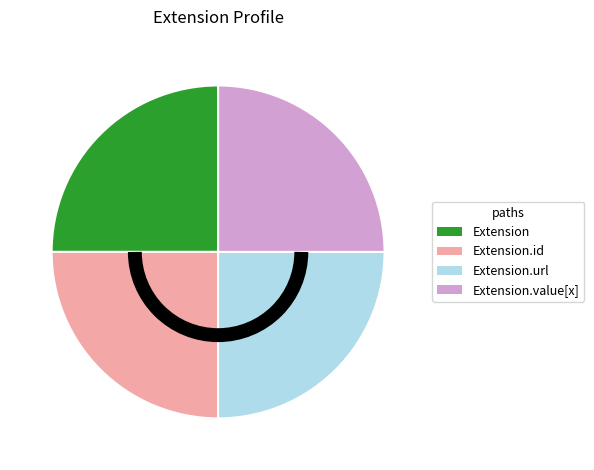

Does Extension account for over 50% of the chart?

No